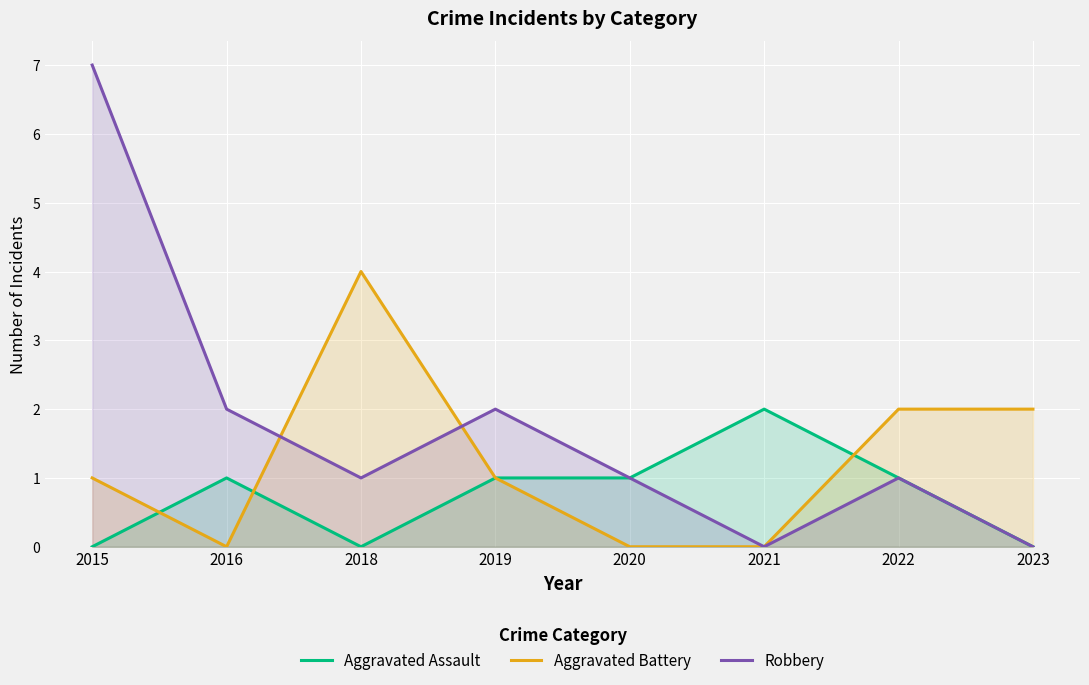

The Robbery series shows -2 at 2021. True or false?

False